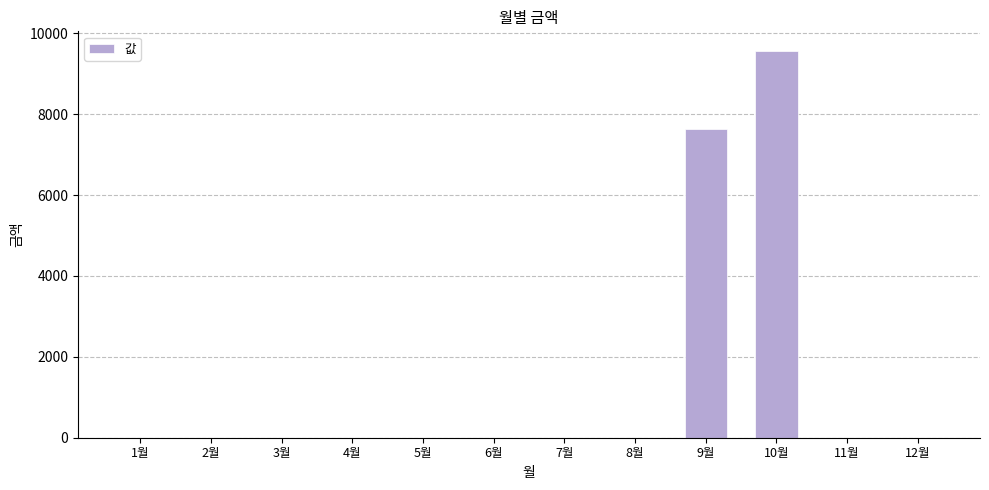

What is the sum of all values?

17200